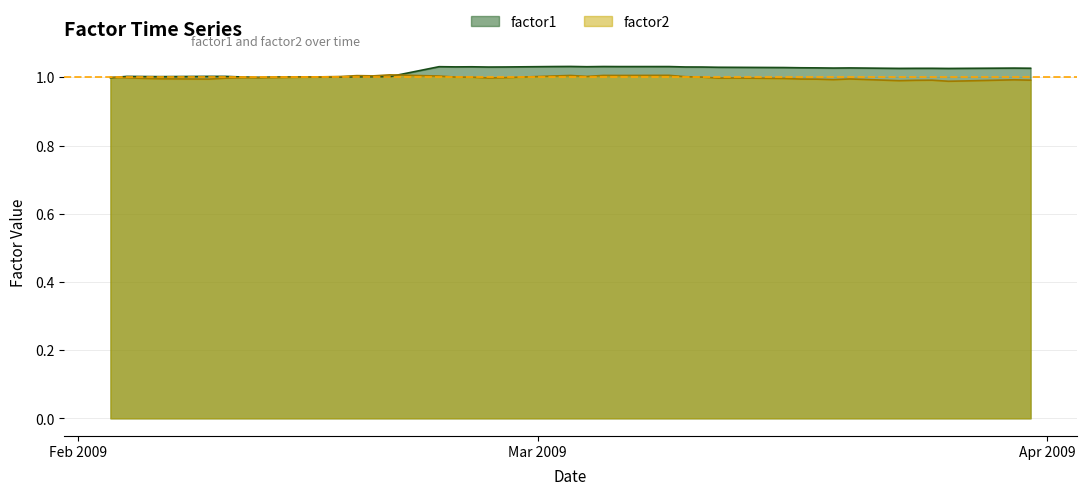

Reading right to left, what are all the values shown in this chart?

factor1: 1.0	1.0	1.0	1.0	1.0	1.0	1.0	1.0	1.0	1.0	1.0	1.0	1.0	1.0	1.0	1.0	1.0	1.0	1.0	1.0	1.0	1.0	1.0	1.0	1.0	1.0	1.0	1.0	1.0	1.0	1.0	1.0	1.0	1.0	1.0	1.0	1.0	1.0	1.0	1.0
factor2: 1.0	1.0	1.0	1.0	1.0	1.0	1.0	1.0	1.0	1.0	1.0	1.0	1.0	1.0	1.0	1.0	1.0	1.0	1.0	1.0	1.0	1.0	1.0	1.0	1.0	1.0	1.0	1.0	1.0	1.0	1.0	1.0	1.0	1.0	1.0	1.0	1.0	1.0	1.0	1.0